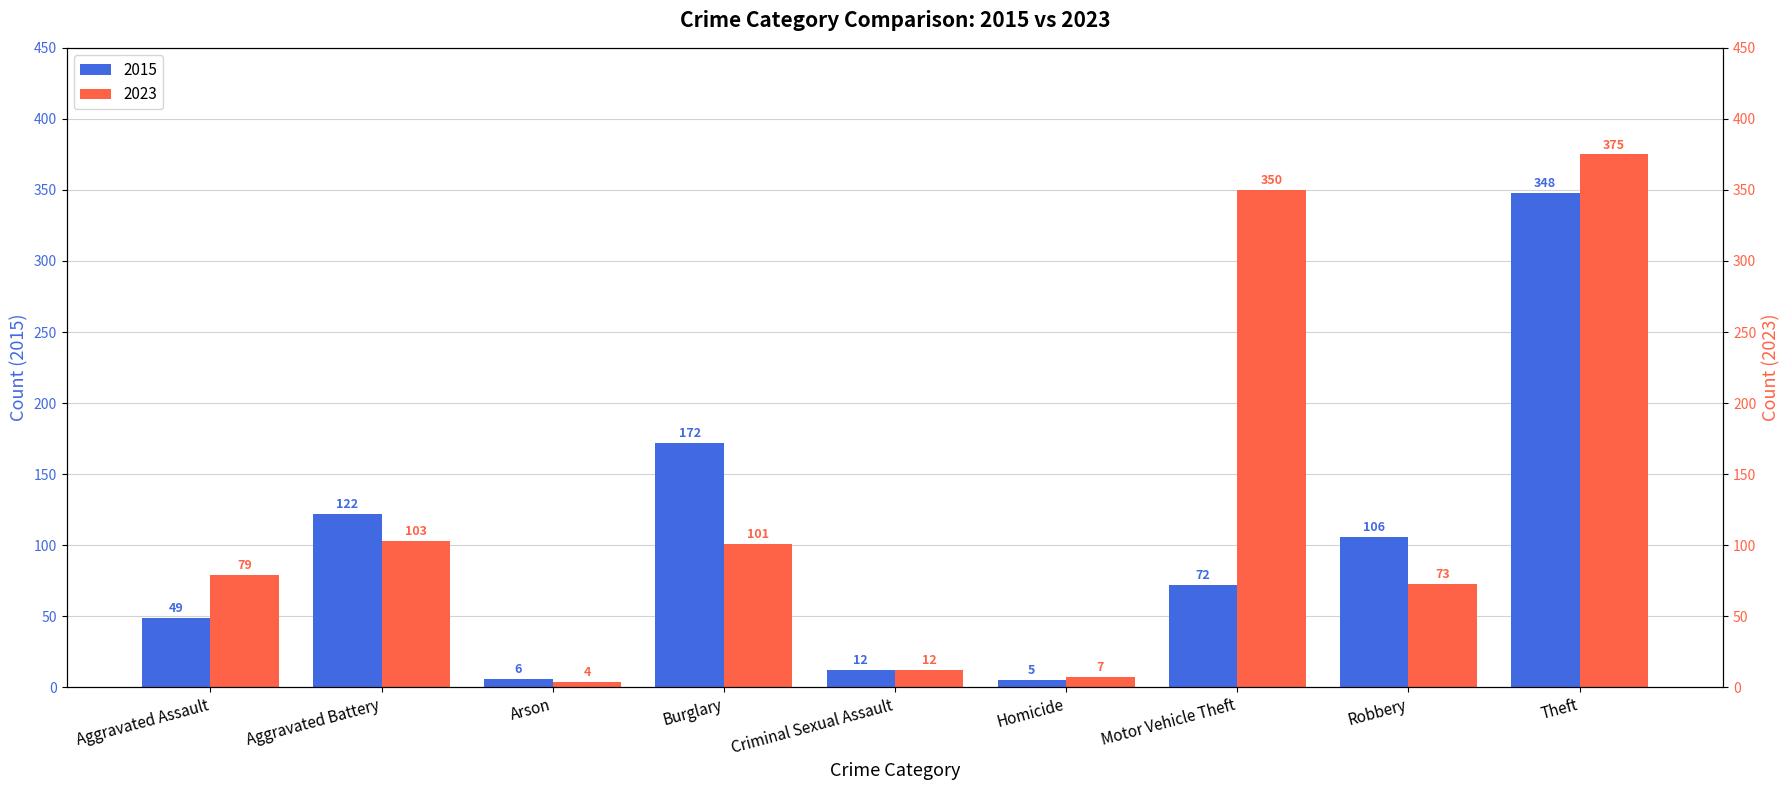

Between Robbery and Homicide, which is larger?

Robbery